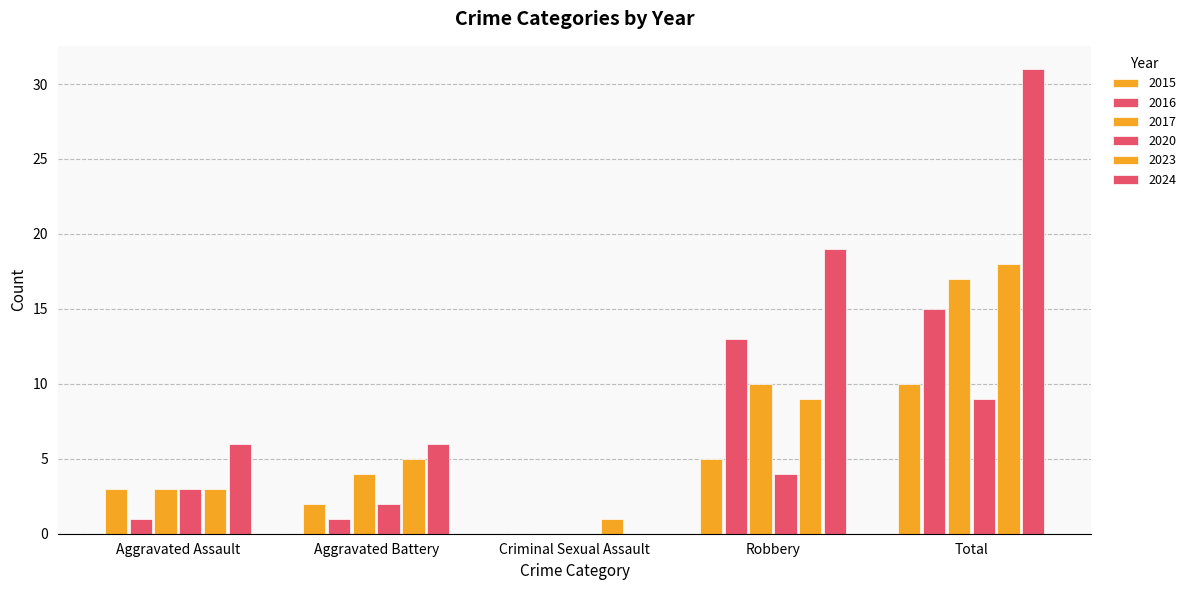

What is the difference between the maximum and minimum values in the 2015 series?

10